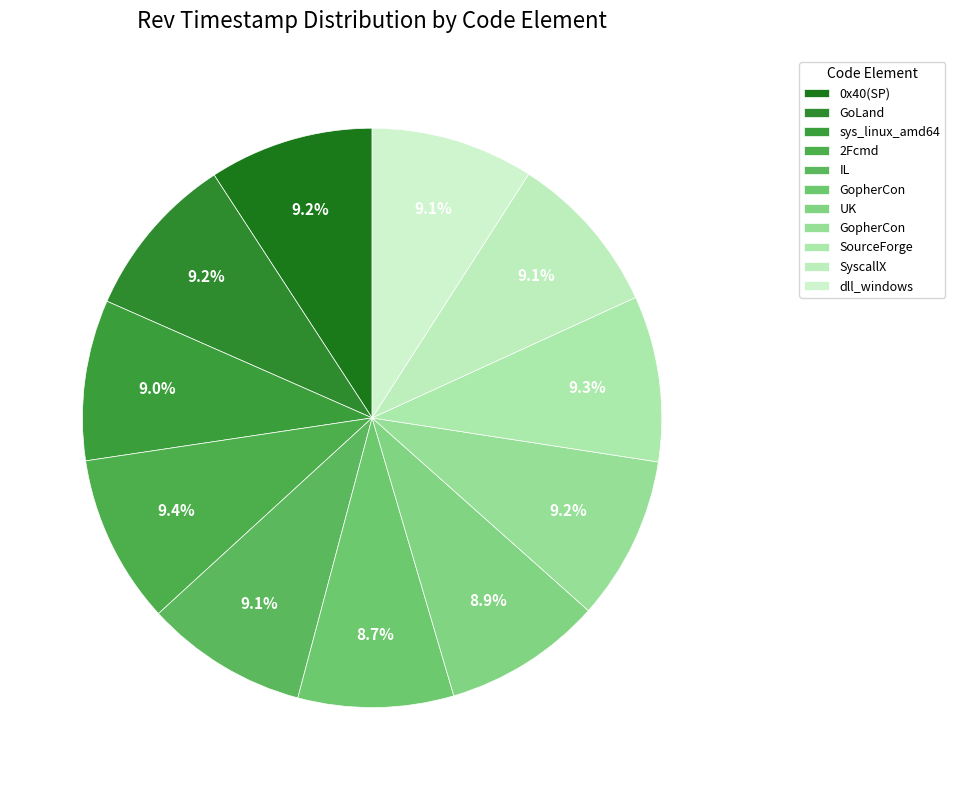

Count the number of slices in the pie.

11